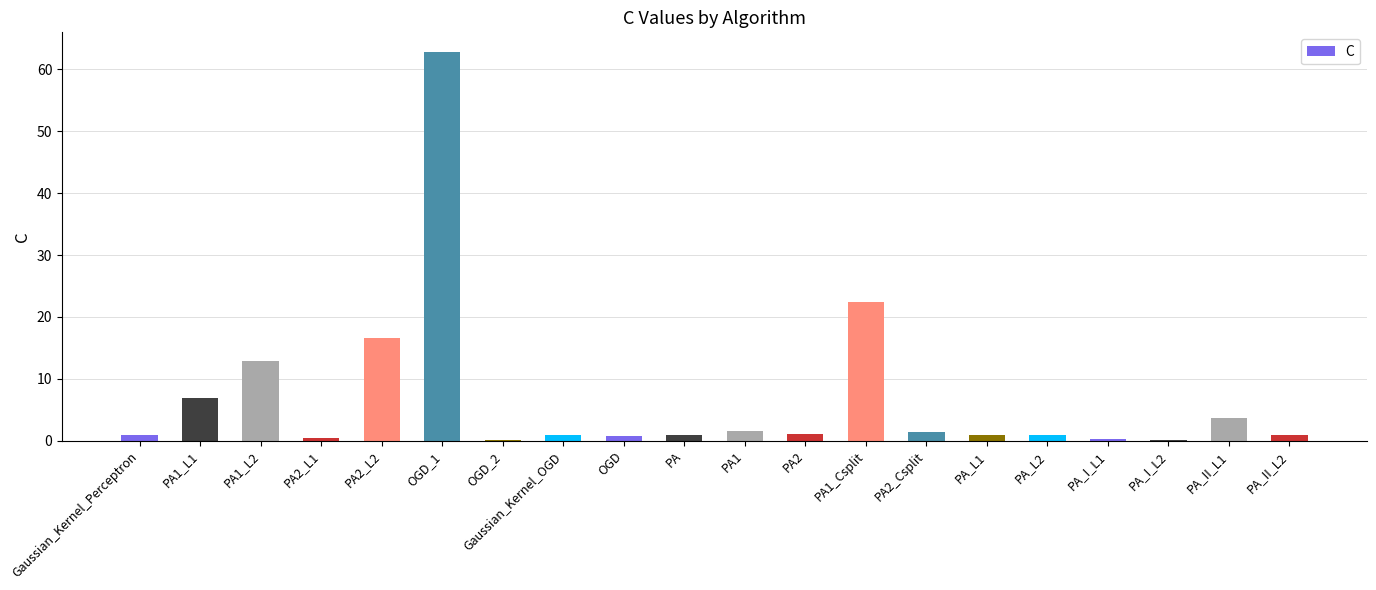

Where is the data nearest to the value 31?

PA1_Csplit